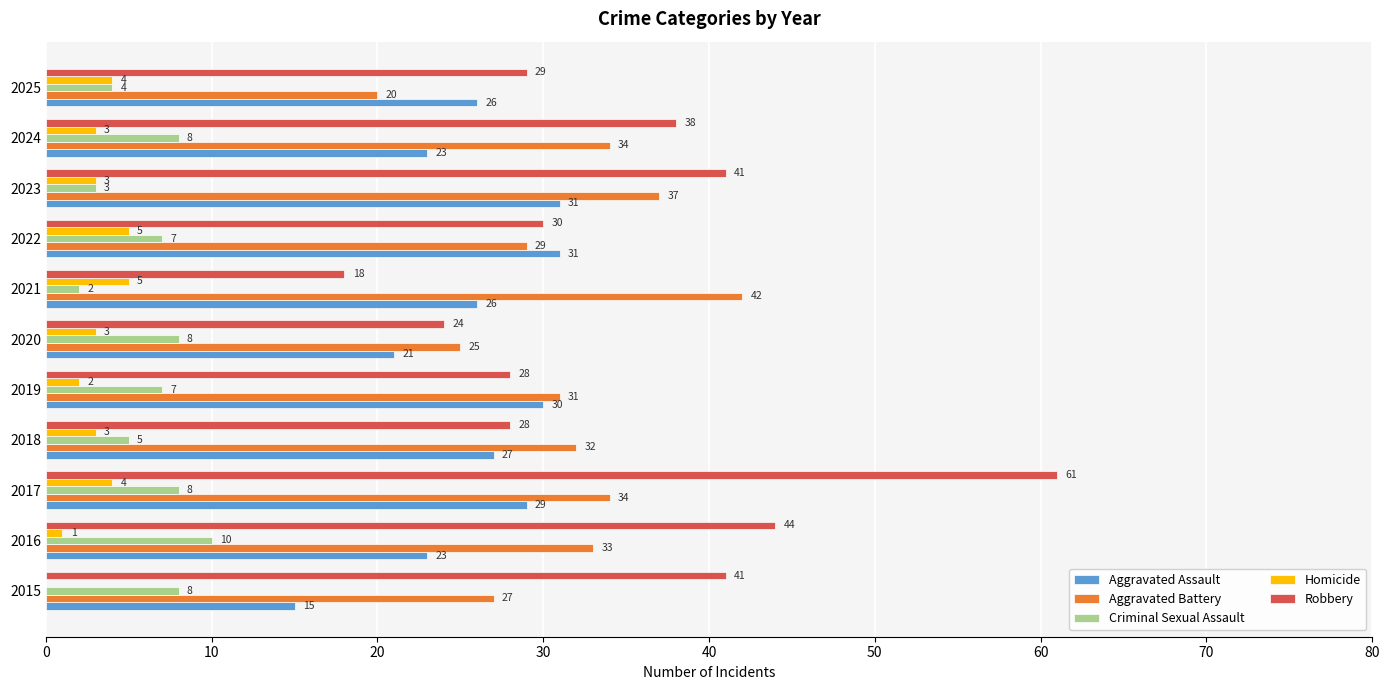

At which category is the sum across all series the highest?

2017